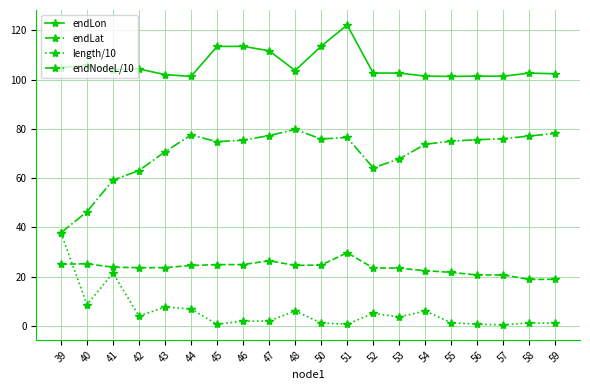

In endLon, how many points are higher than both neighbors (excluding endpoints)?

7